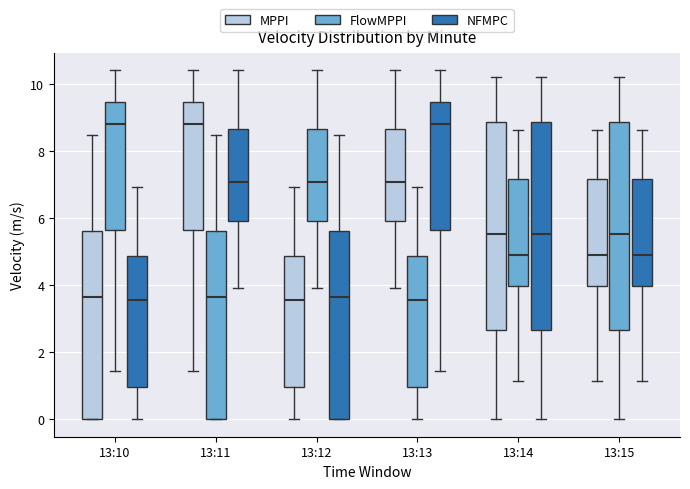

Reading left to right, transcribe this box plot: for each box, give where its median line is, the range the box spans, and where its two whiskers end, as read against the y-axis. The values are not printed on the chart, so give them approximately, as read against the axis.

13:10 (MPPI): median 3.6, box 0.0 to 5.6, whiskers 0.0 to 8.4
13:10 (FlowMPPI): median 8.8, box 5.6 to 9.4, whiskers 1.4 to 10.4
13:10 (NFMPC): median 3.6, box 1.0 to 4.8, whiskers 0.0 to 7.0
13:11 (MPPI): median 8.8, box 5.6 to 9.4, whiskers 1.4 to 10.4
13:11 (FlowMPPI): median 3.6, box 0.0 to 5.6, whiskers 0.0 to 8.4
13:11 (NFMPC): median 7.0, box 6.0 to 8.6, whiskers 4.0 to 10.4
13:12 (MPPI): median 3.6, box 1.0 to 4.8, whiskers 0.0 to 7.0
13:12 (FlowMPPI): median 7.0, box 6.0 to 8.6, whiskers 4.0 to 10.4
13:12 (NFMPC): median 3.6, box 0.0 to 5.6, whiskers 0.0 to 8.4
13:13 (MPPI): median 7.0, box 6.0 to 8.6, whiskers 4.0 to 10.4
13:13 (FlowMPPI): median 3.6, box 1.0 to 4.8, whiskers 0.0 to 7.0
13:13 (NFMPC): median 8.8, box 5.6 to 9.4, whiskers 1.4 to 10.4
13:14 (MPPI): median 5.6, box 2.6 to 8.8, whiskers 0.0 to 10.2
13:14 (FlowMPPI): median 5.0, box 4.0 to 7.2, whiskers 1.2 to 8.6
13:14 (NFMPC): median 5.6, box 2.6 to 8.8, whiskers 0.0 to 10.2
13:15 (MPPI): median 5.0, box 4.0 to 7.2, whiskers 1.2 to 8.6
13:15 (FlowMPPI): median 5.6, box 2.6 to 8.8, whiskers 0.0 to 10.2
13:15 (NFMPC): median 5.0, box 4.0 to 7.2, whiskers 1.2 to 8.6